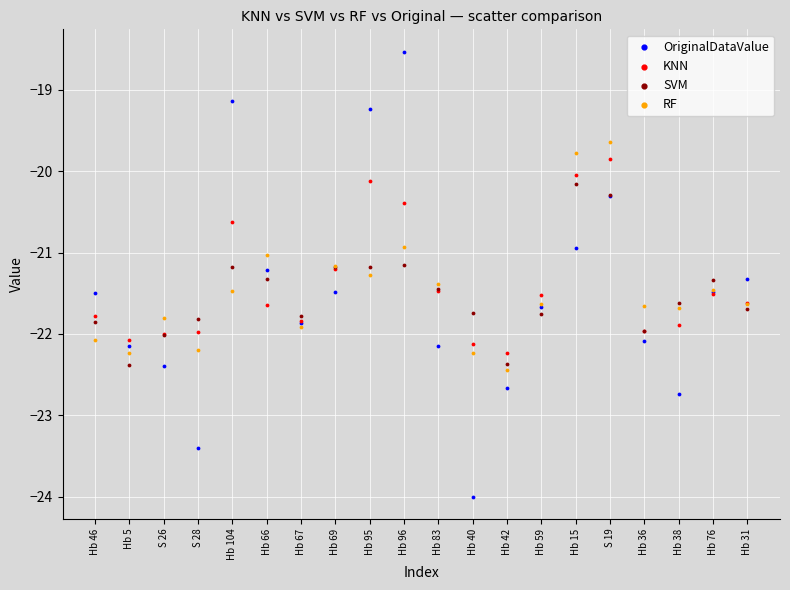

Which series contains the lowest Y value?

OriginalDataValue